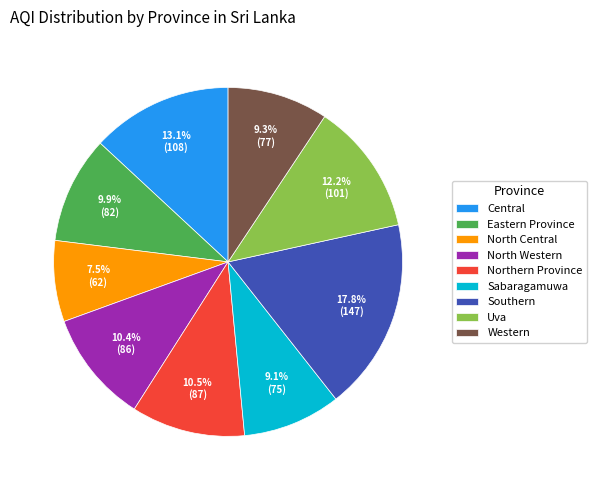

Does any single category account for the majority?

No